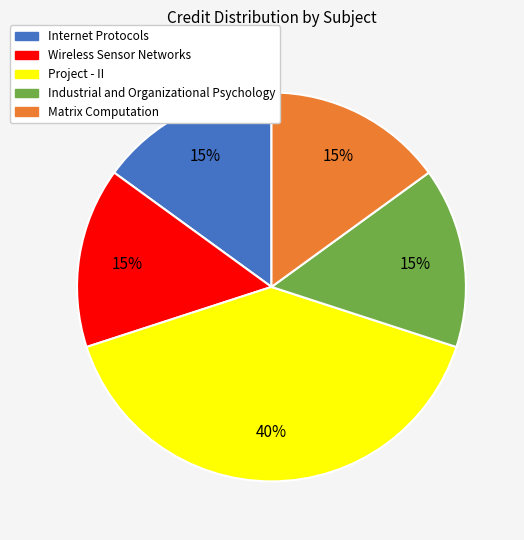

Is there a majority slice in this chart?

No